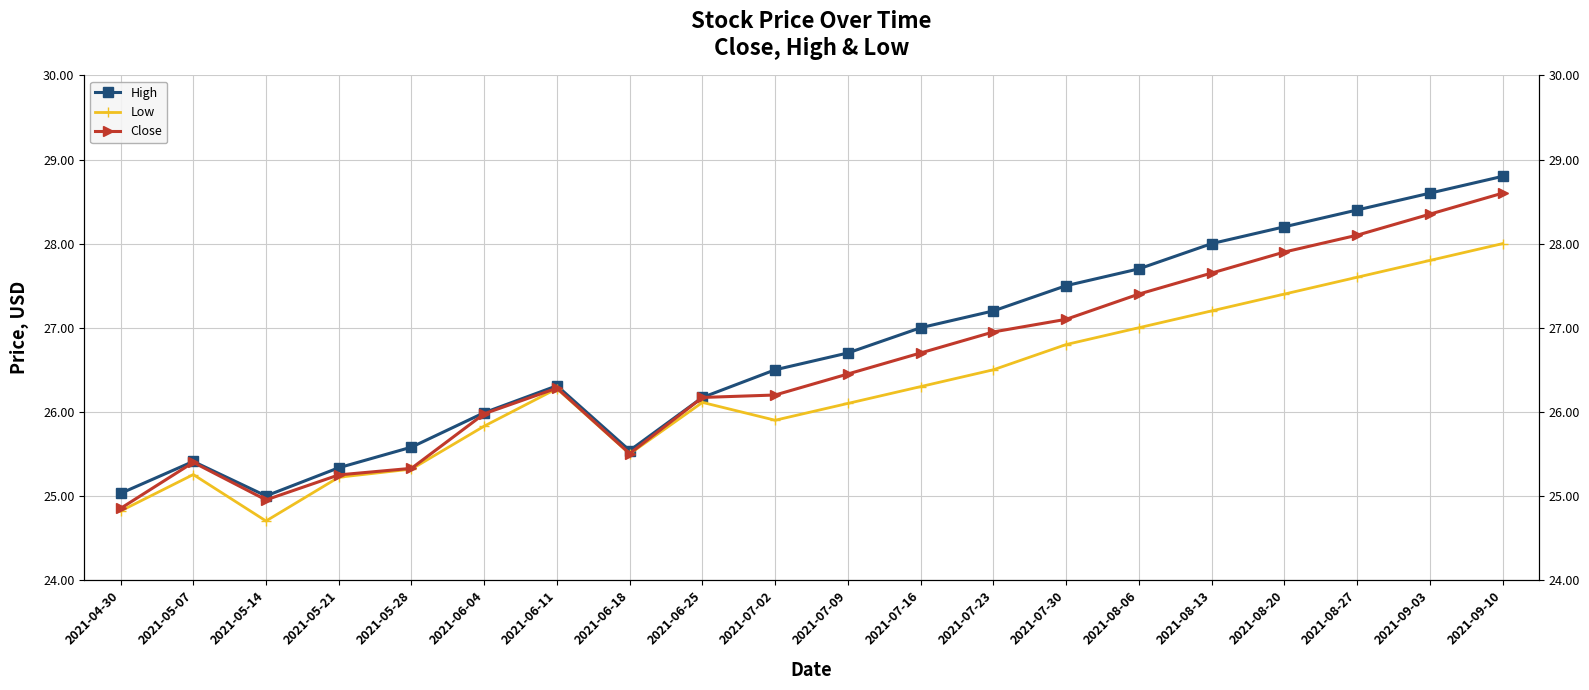

Which has a higher value, 2021-05-28 or 2021-06-11?

2021-06-11